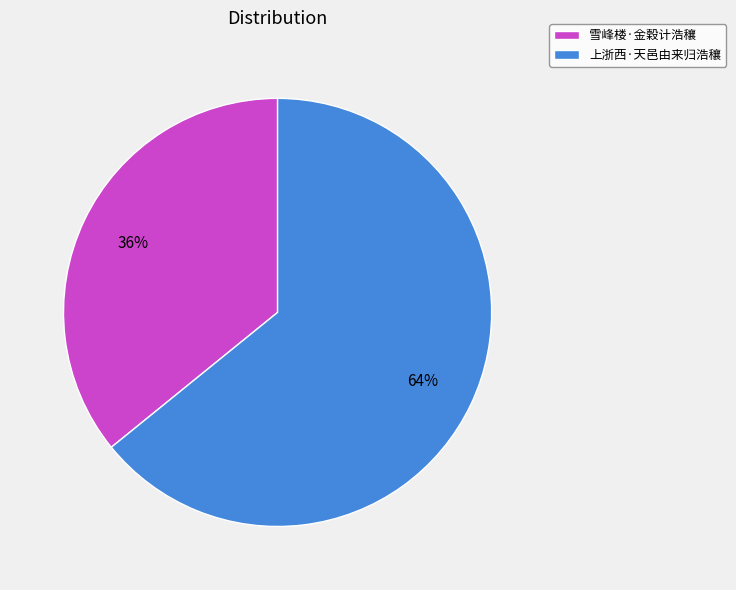

Is the sum of 上浙西·天邑由来归浩穰 and 雪峰楼·金穀计浩穰 greater than half?

Yes